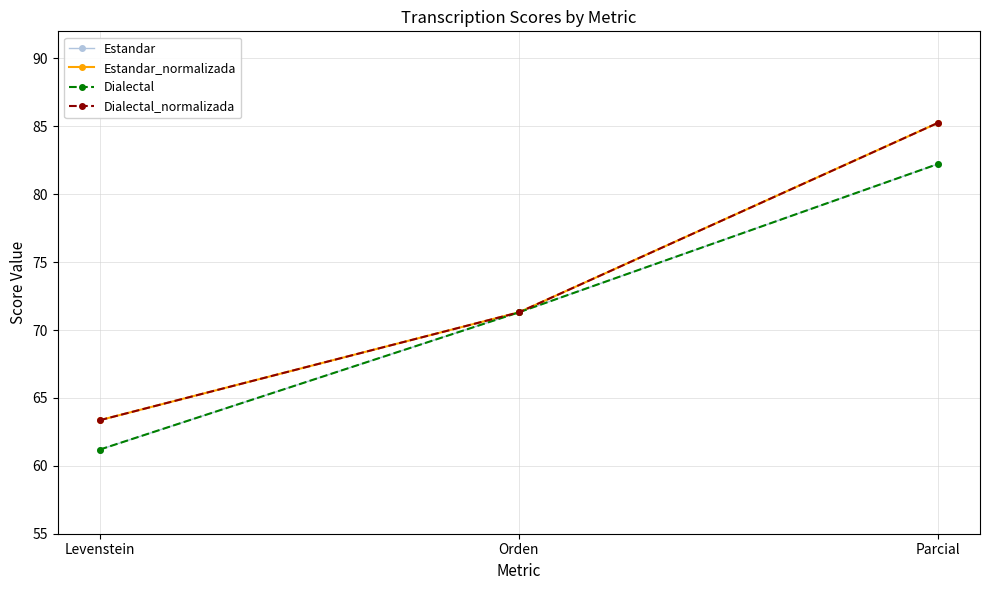

Is this an area chart (filled region under the line)?

No